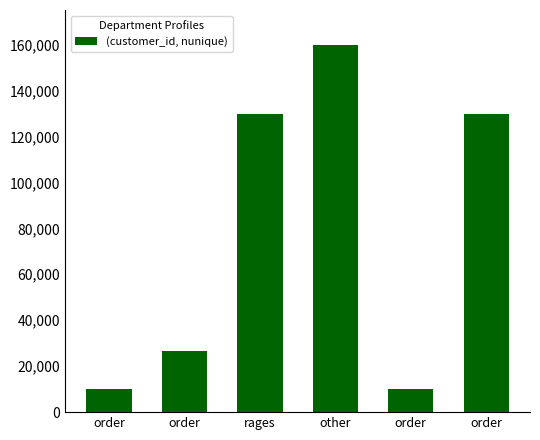

What is the label of the 4th bar from the right?

rages